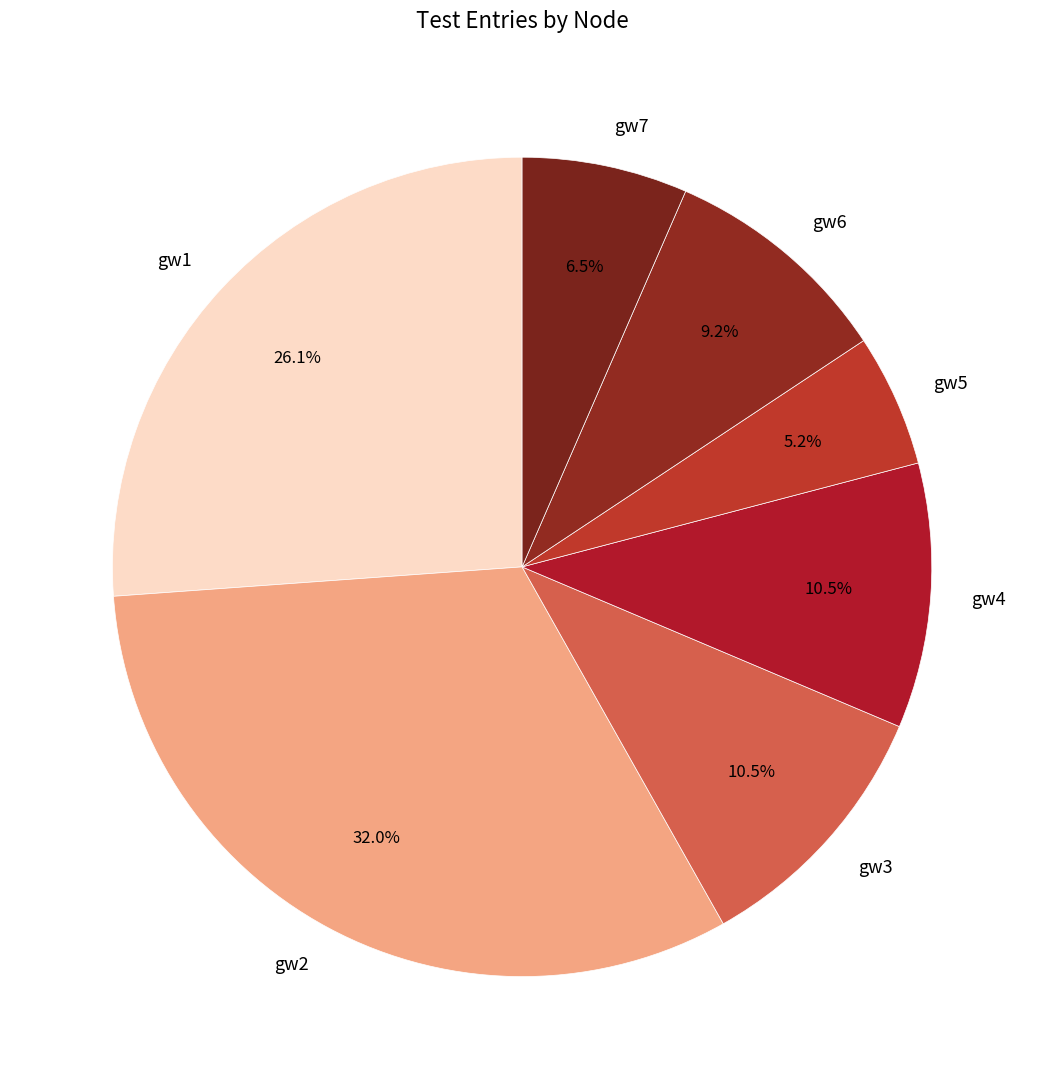

Approximately how many times larger is the value at gw2 compared to gw1?

1.2